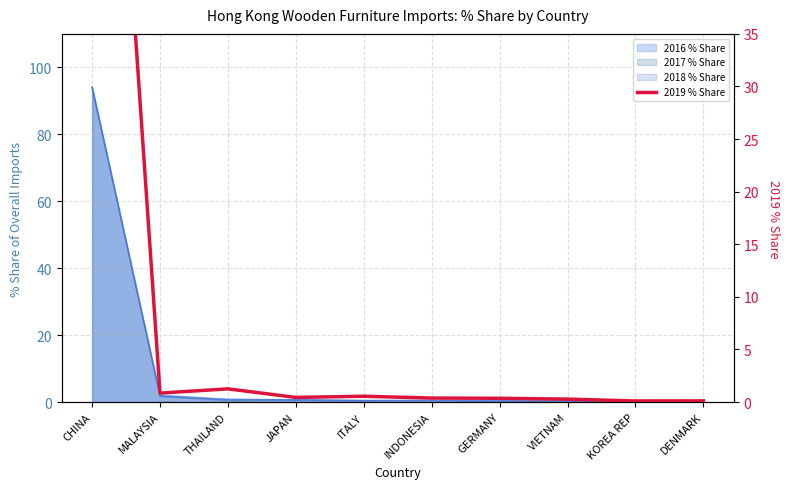

Reading right to left, what are all the values shown in this chart?

DENMARK=0.1	KOREA REP=0.1	VIETNAM=0.3	GERMANY=0.4	INDONESIA=0.4	ITALY=0.6	JAPAN=0.4	THAILAND=1.3	MALAYSIA=0.8	CHINA=95.1